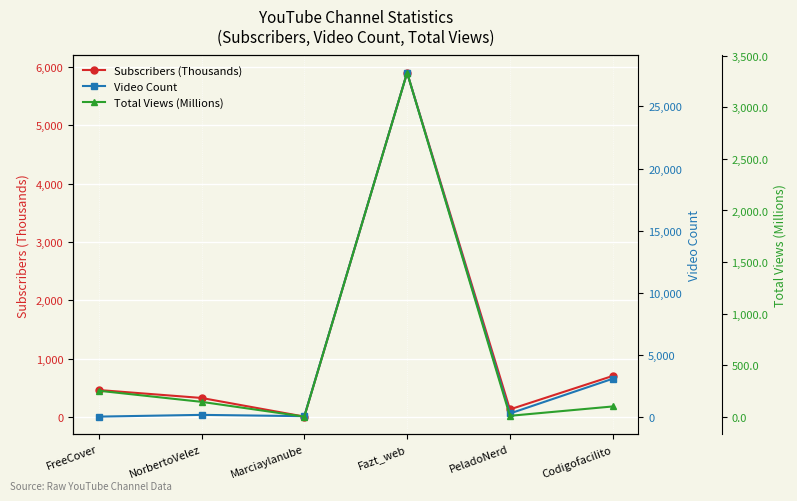

True or false: Video Count has a value of 76.6 at NorbertoVelez.

False